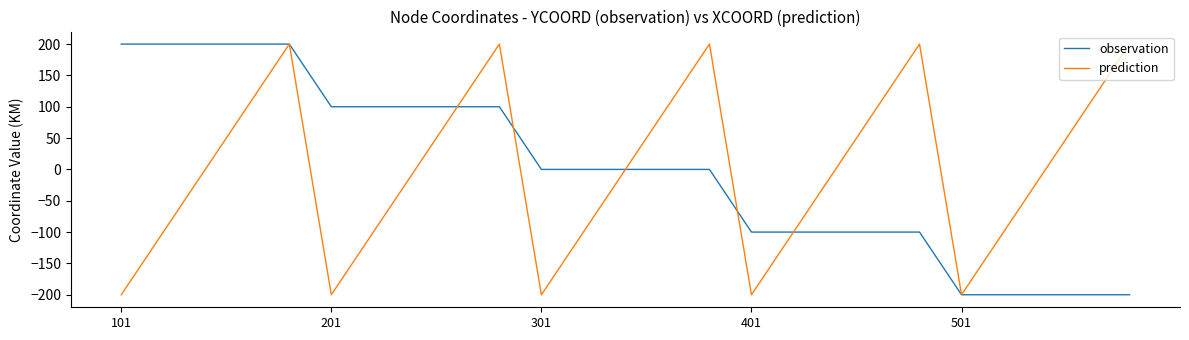

At how many categories does at least one series exceed 186?

9